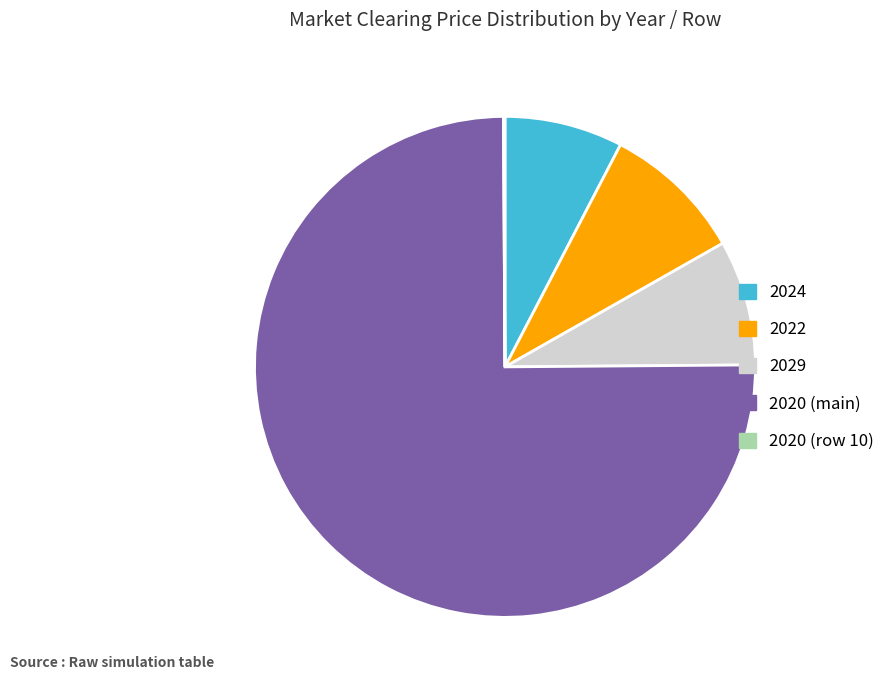

Is there any slice that represents more than half of the pie?

Yes